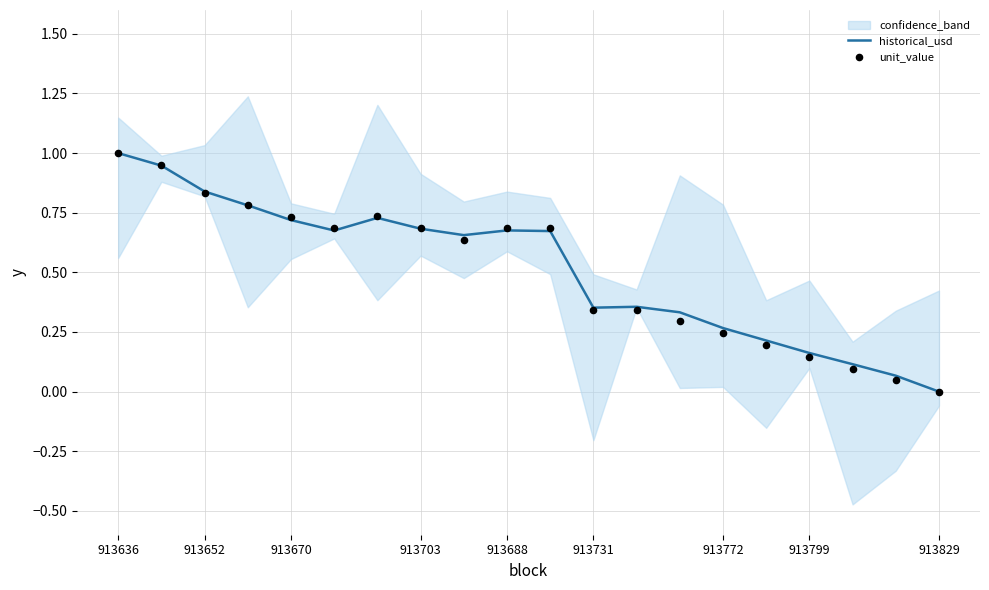

The historical_usd series shows 0.7 at 913670. True or false?

True